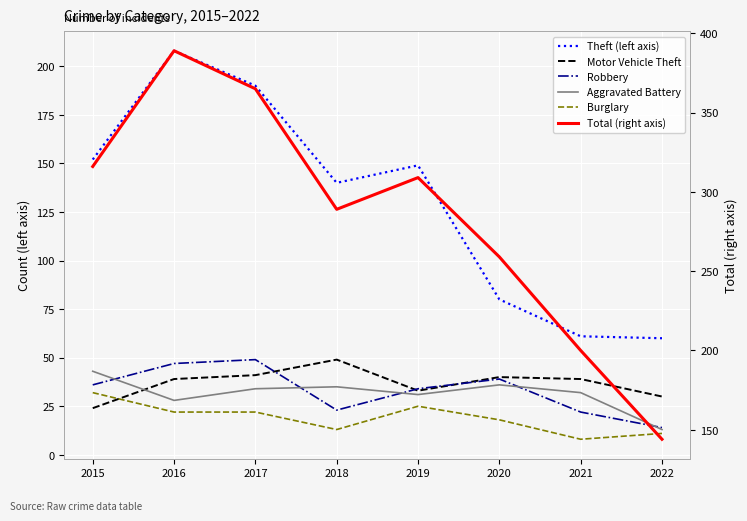

True or false: Total (right axis) and Burglary cross at least once.

False